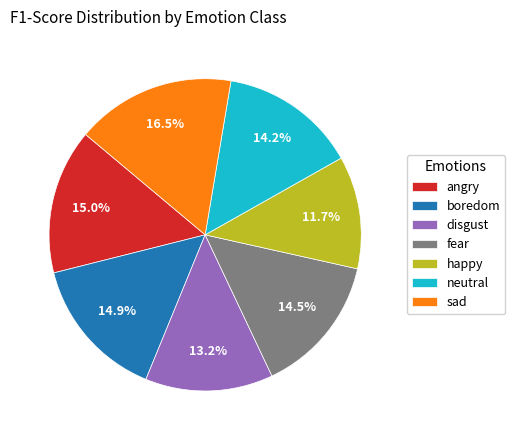

True or false: angry accounts for 9% of the total.

False